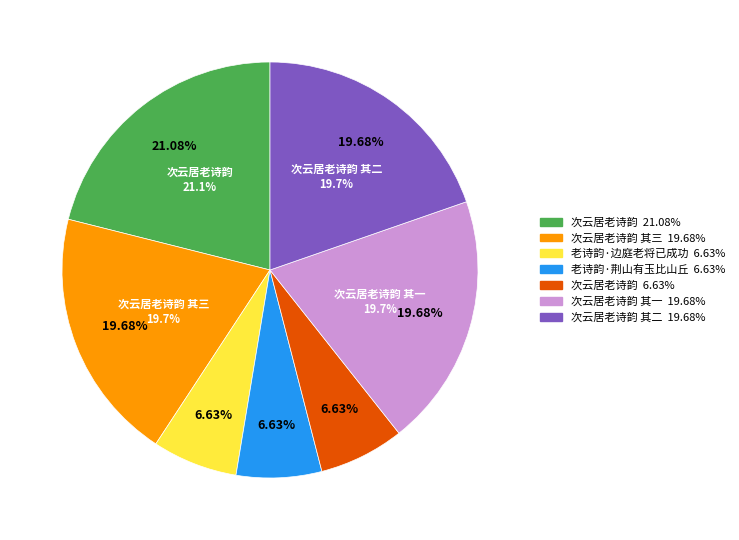

Is the sum of 次云居老诗韵 其三 and 老诗韵·边庭老将已成功 greater than half?

No